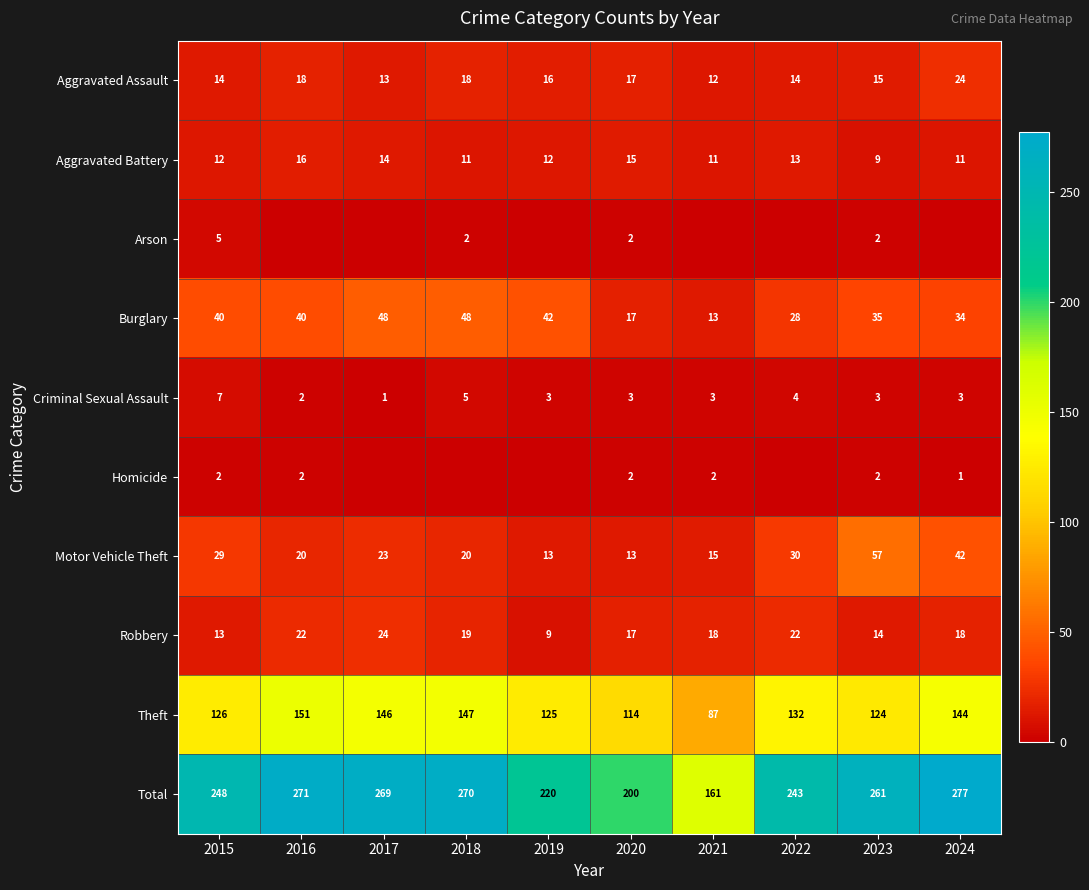

The Aggravated Assault series shows 30 at 2018. True or false?

False